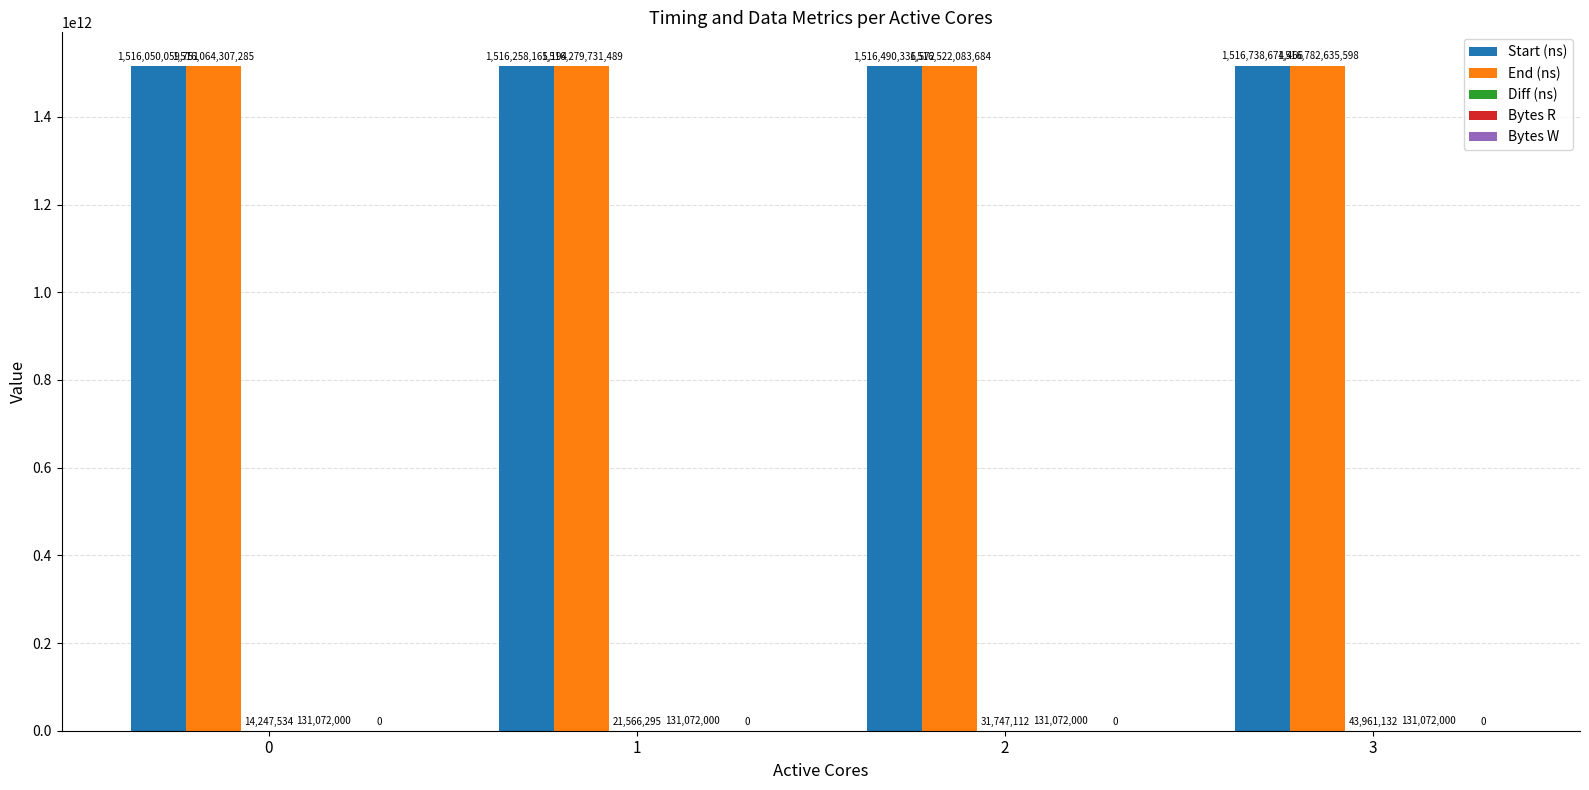

Is it true that Start (ns) equals 1516738674466 at 3?

True